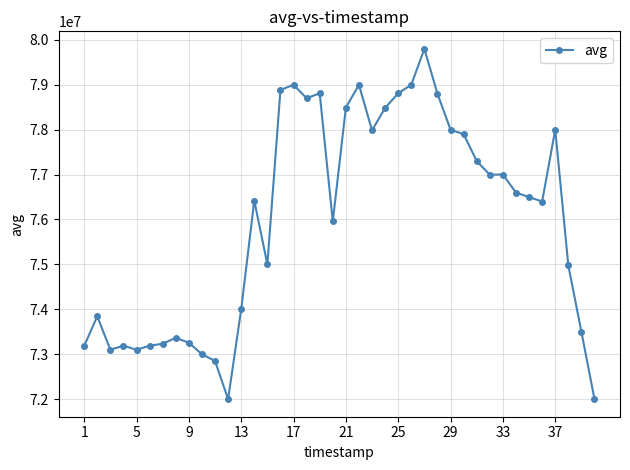

How many data points does each series have?

40